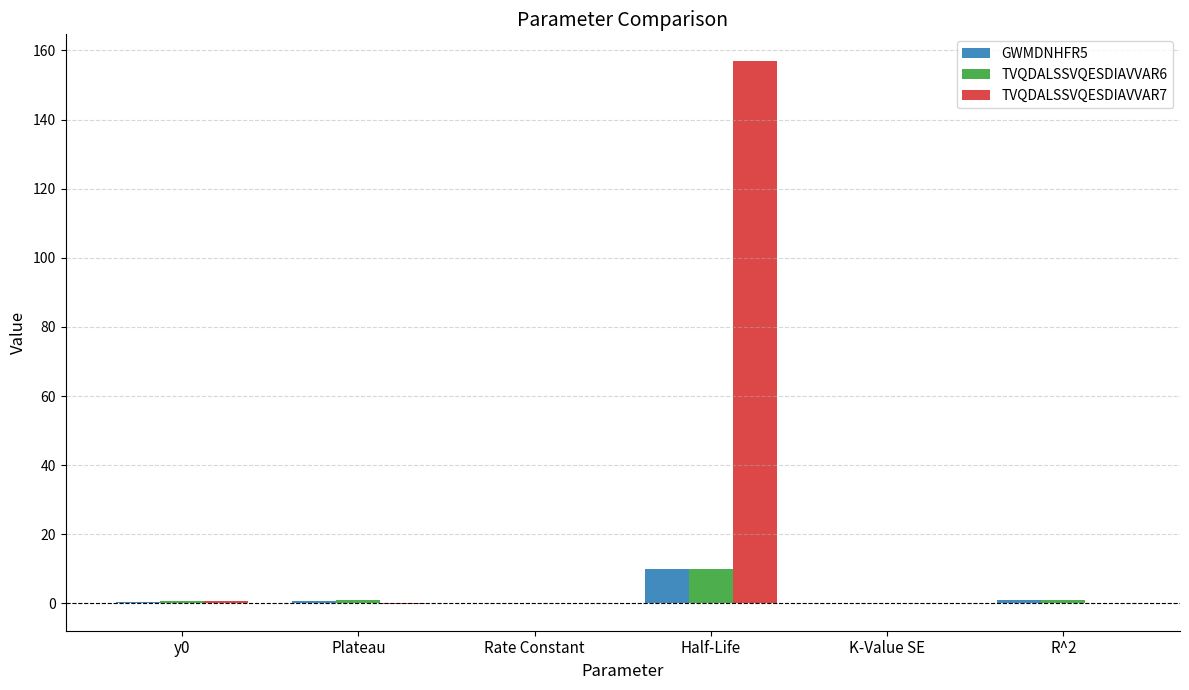

Are the bars grouped side by side (vs. stacked)?

Yes